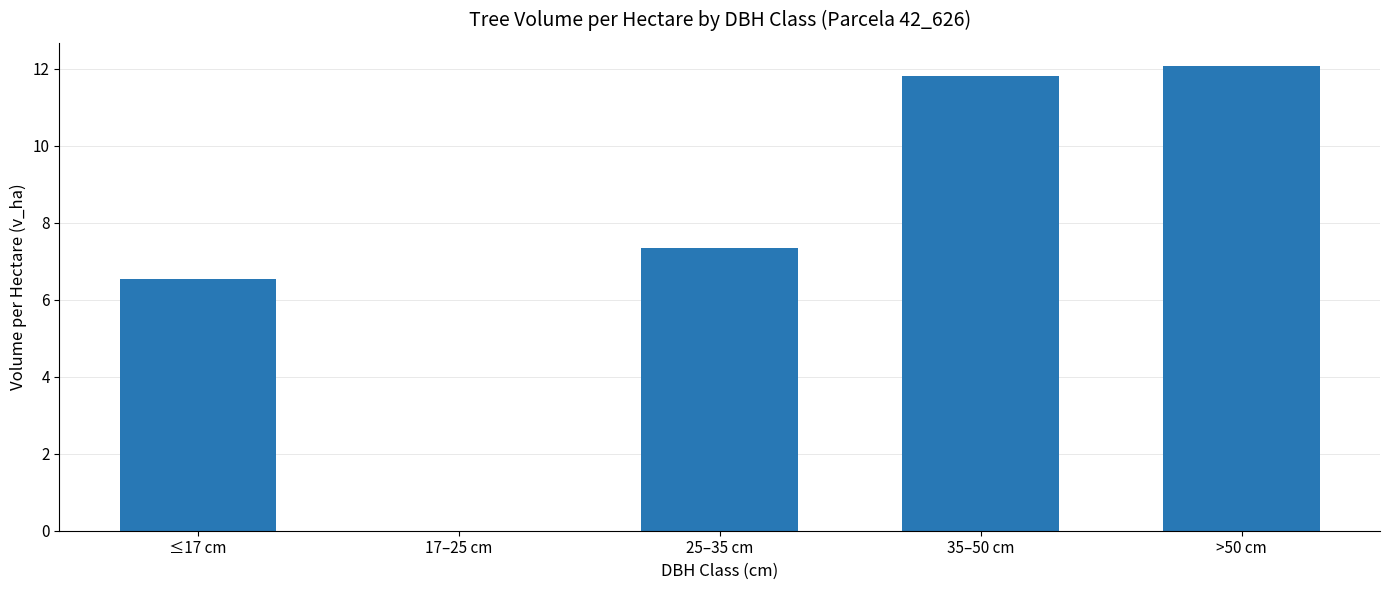

What is the change in value from 25–35 cm to 35–50 cm?

+4.5